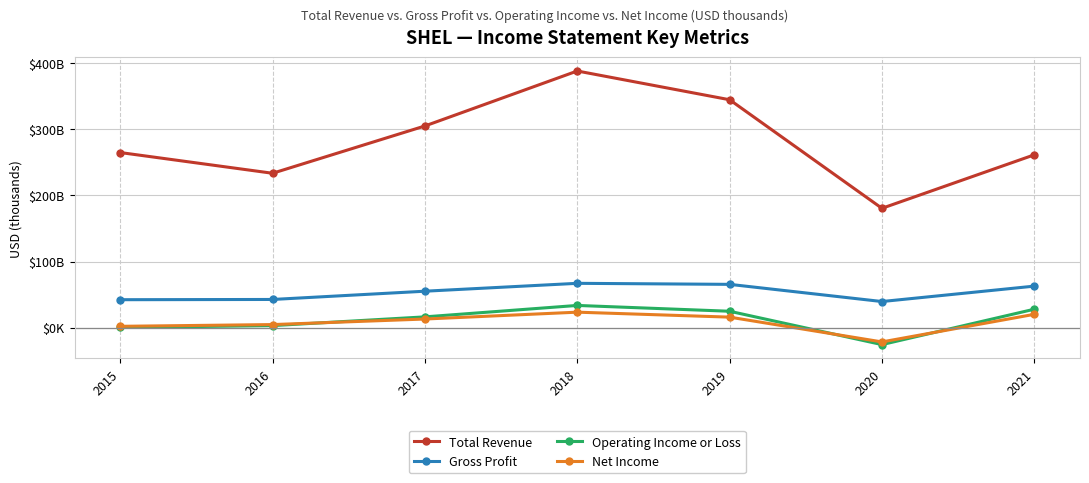

The value of Net Income at 2017 is 12977. True or false?

True